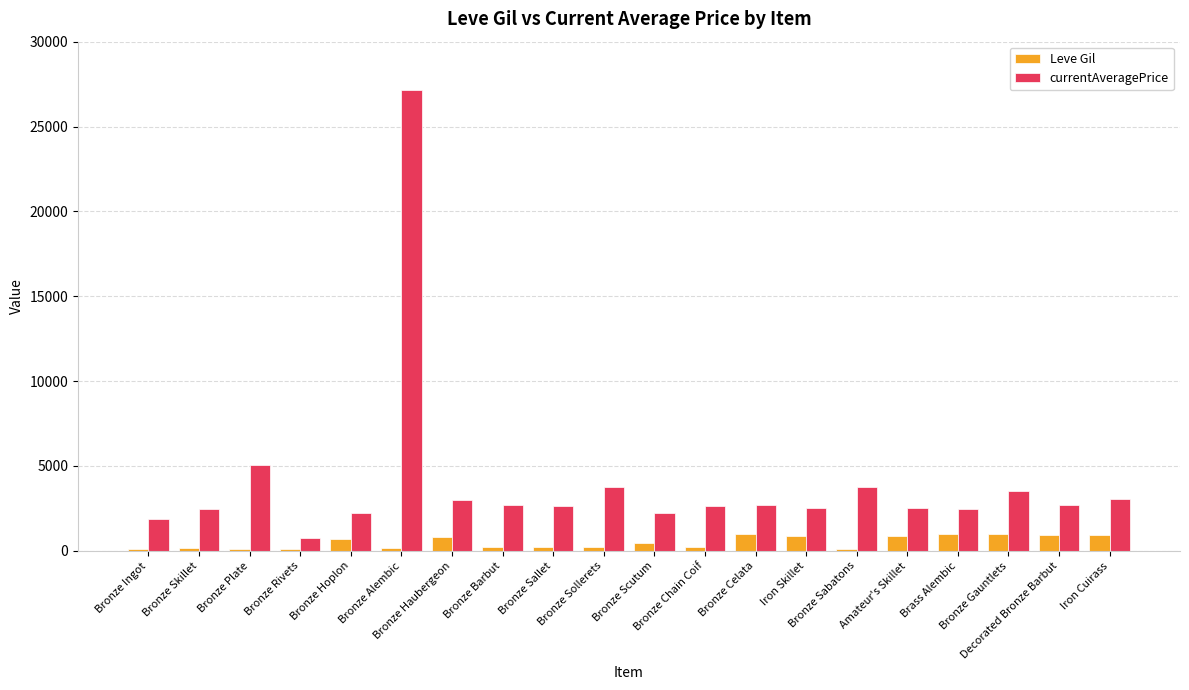

What is the label of the 17th bar from the right?

Bronze Rivets